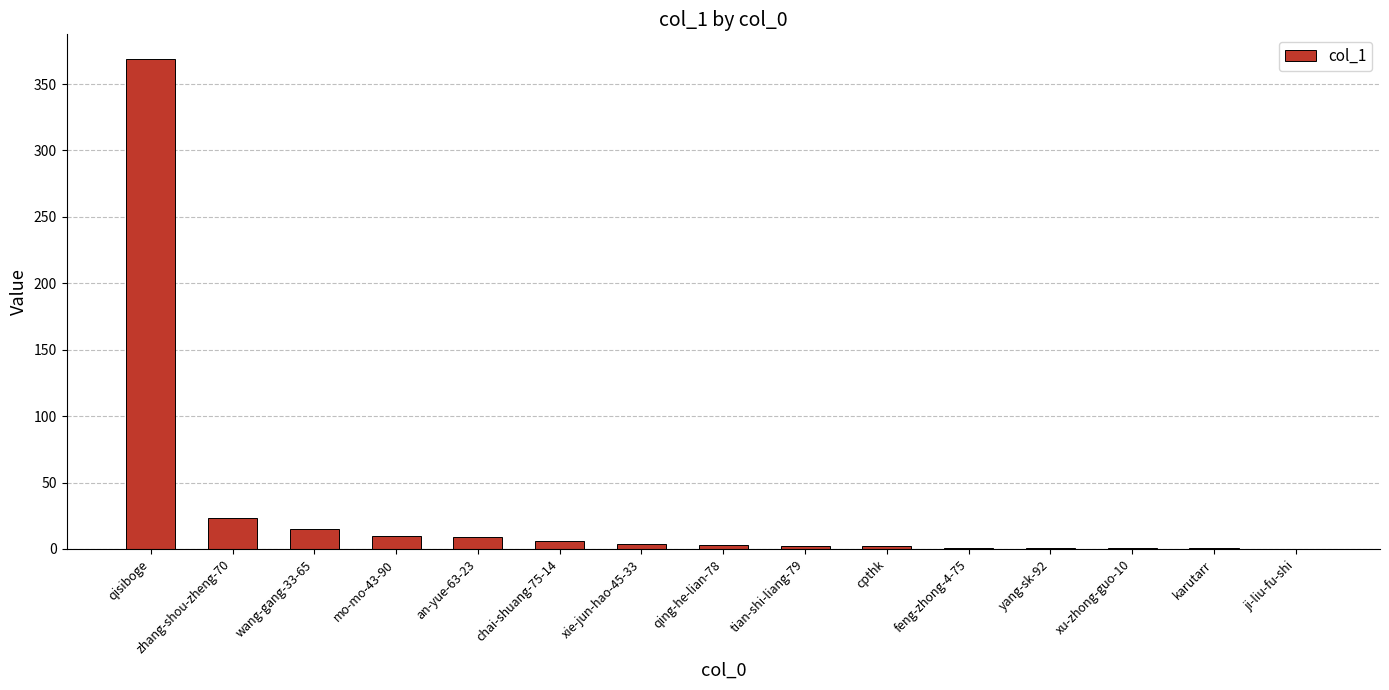

Where is the data nearest to the value 184?

zhang-shou-zheng-70